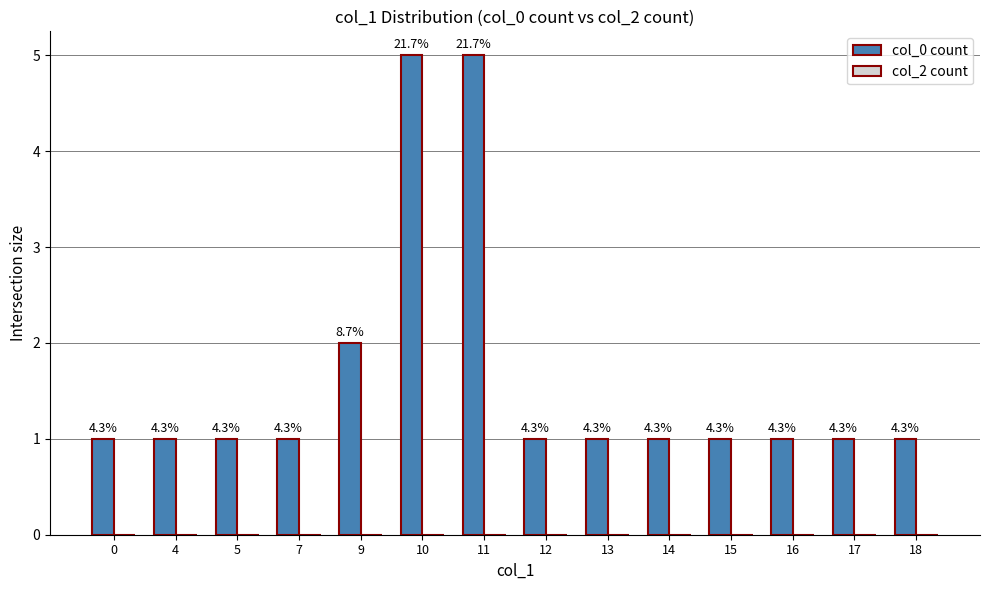

How many bars are there in total?

14